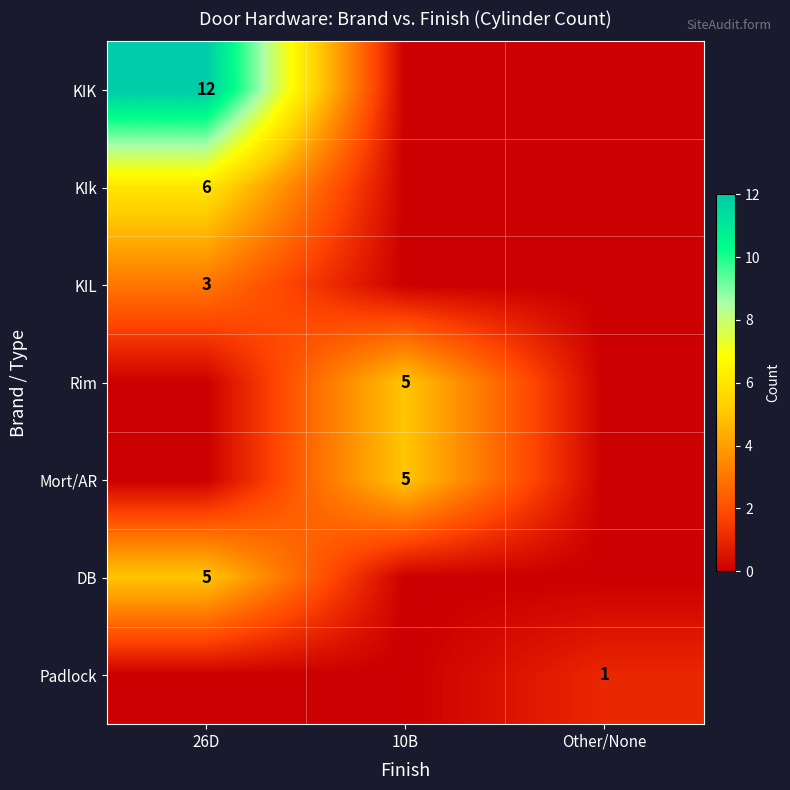

What is the spread (max minus min) of values at 26D?

12